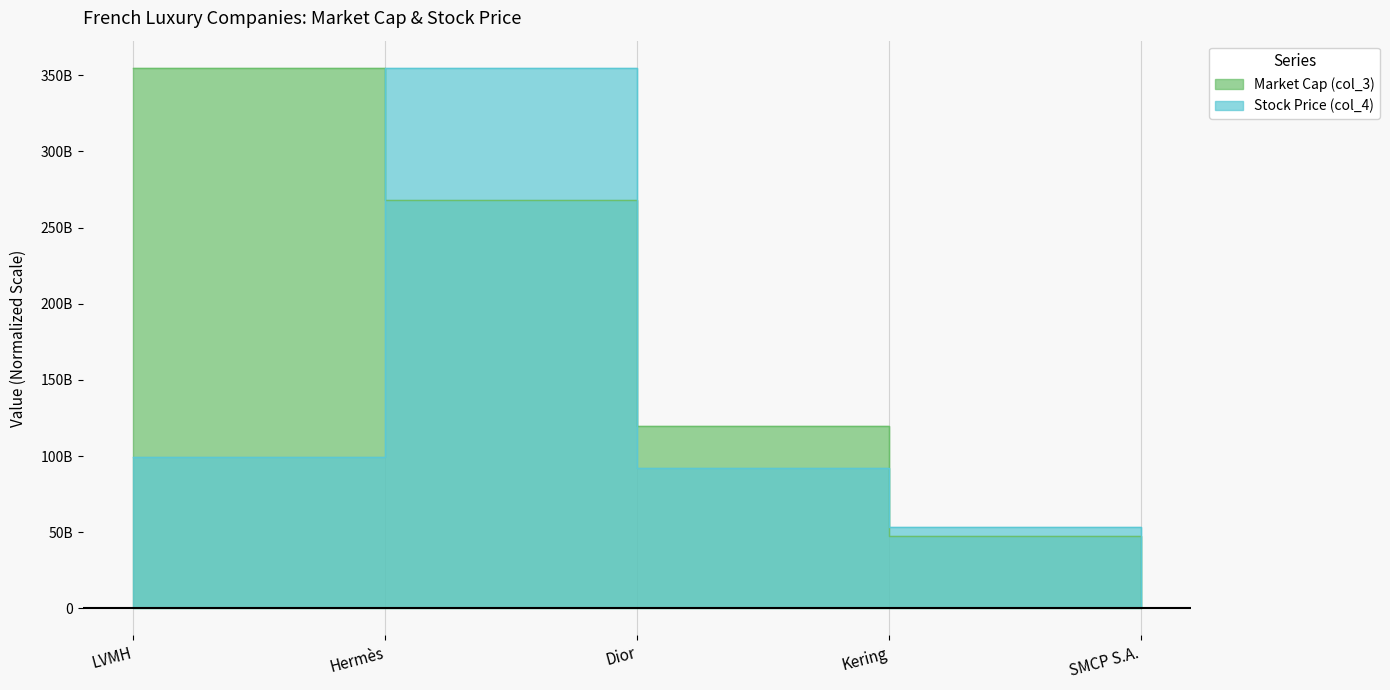

Which series has the widest spread of values?

Market Cap (col_3)